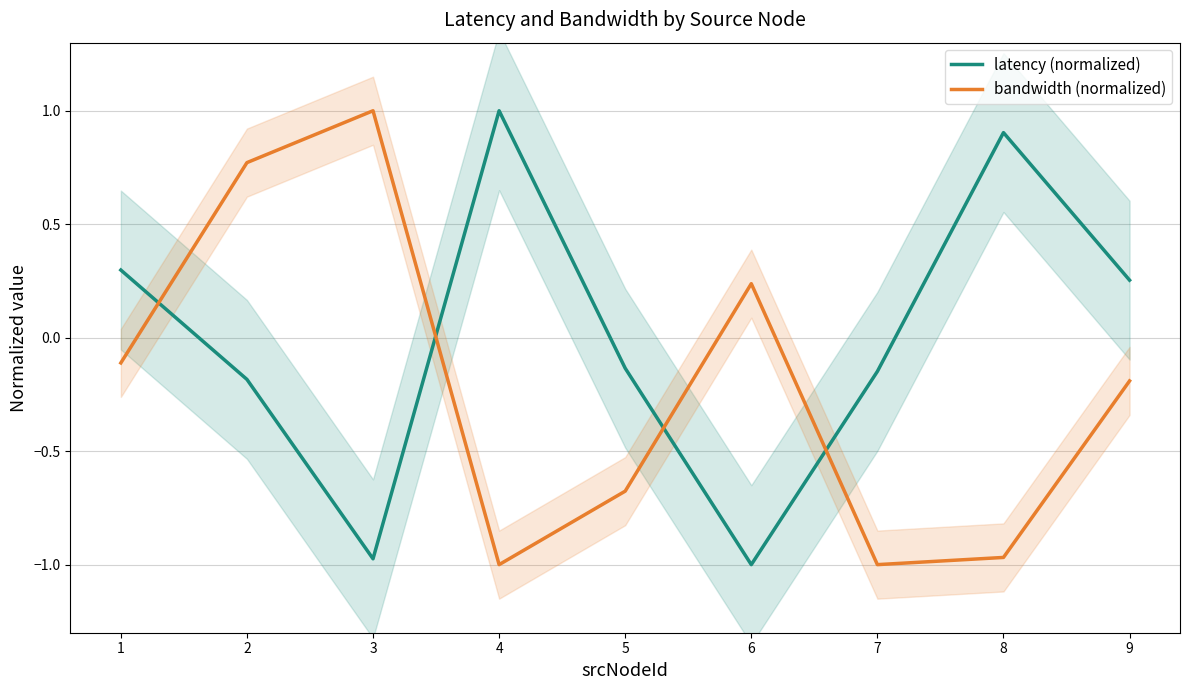

Between 1 and 7, which series saw the biggest shift?

bandwidth (normalized)